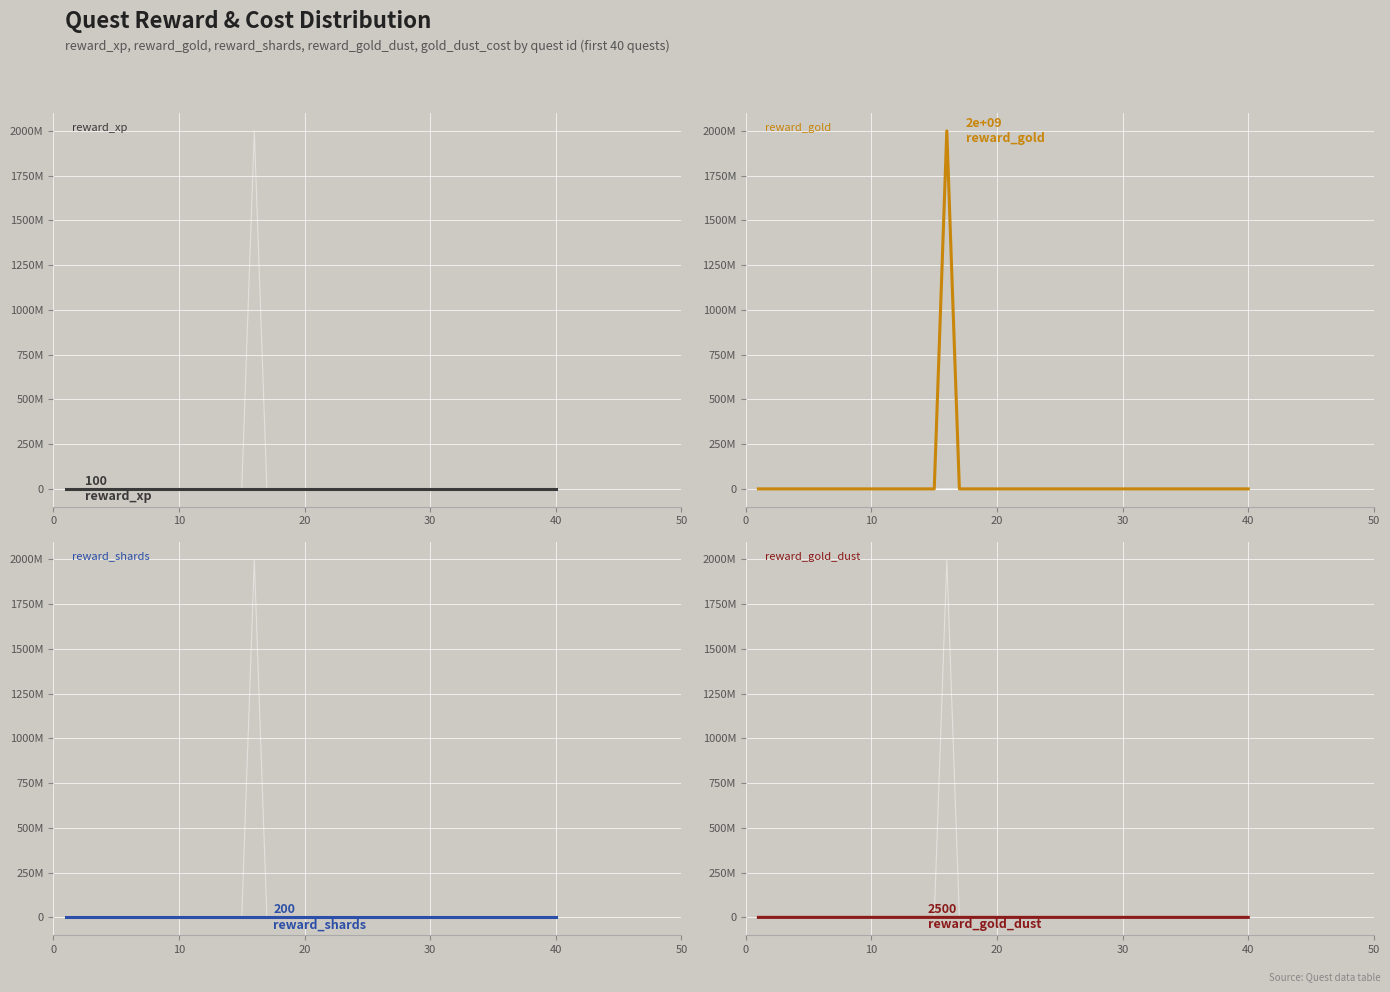

What is the difference between the reward_shards values at 20 and 40?

2